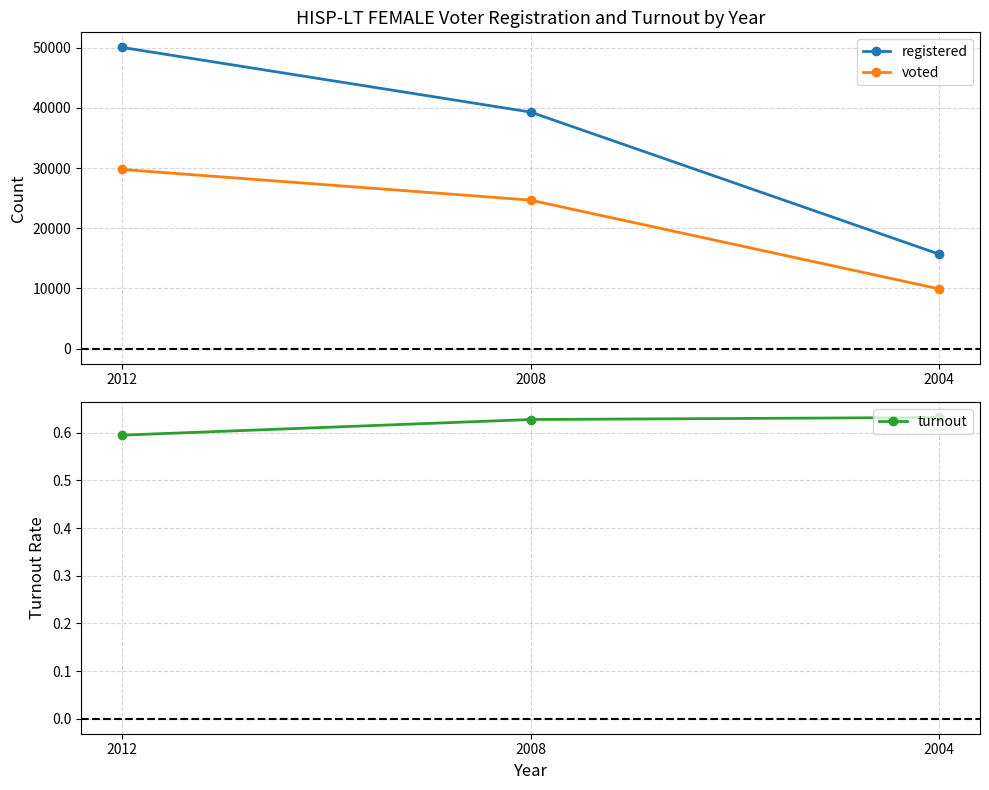

At which label does voted first exceed 24671?

2012